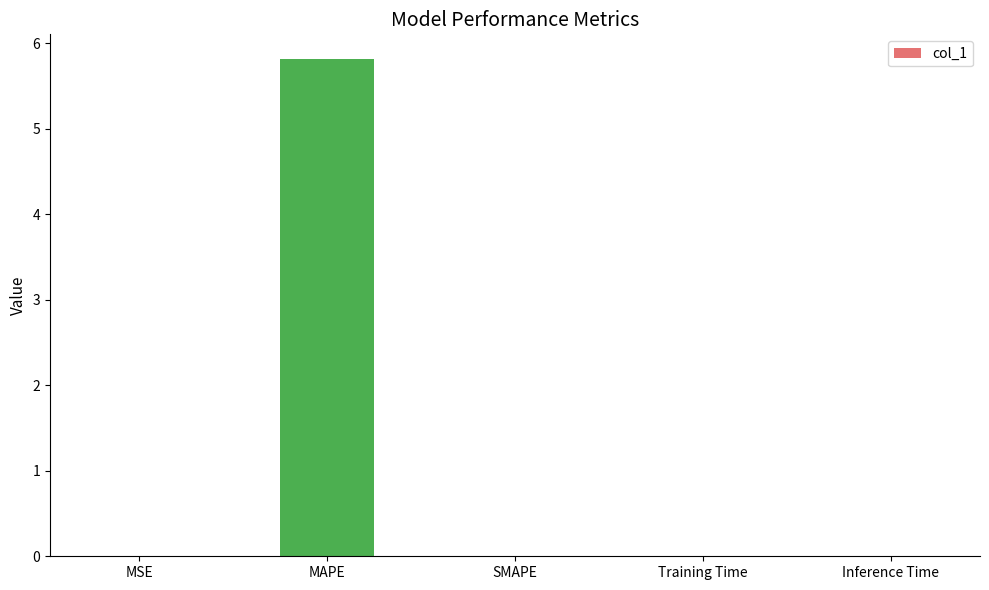

Is it true that the value at Training Time is 0.0?

True